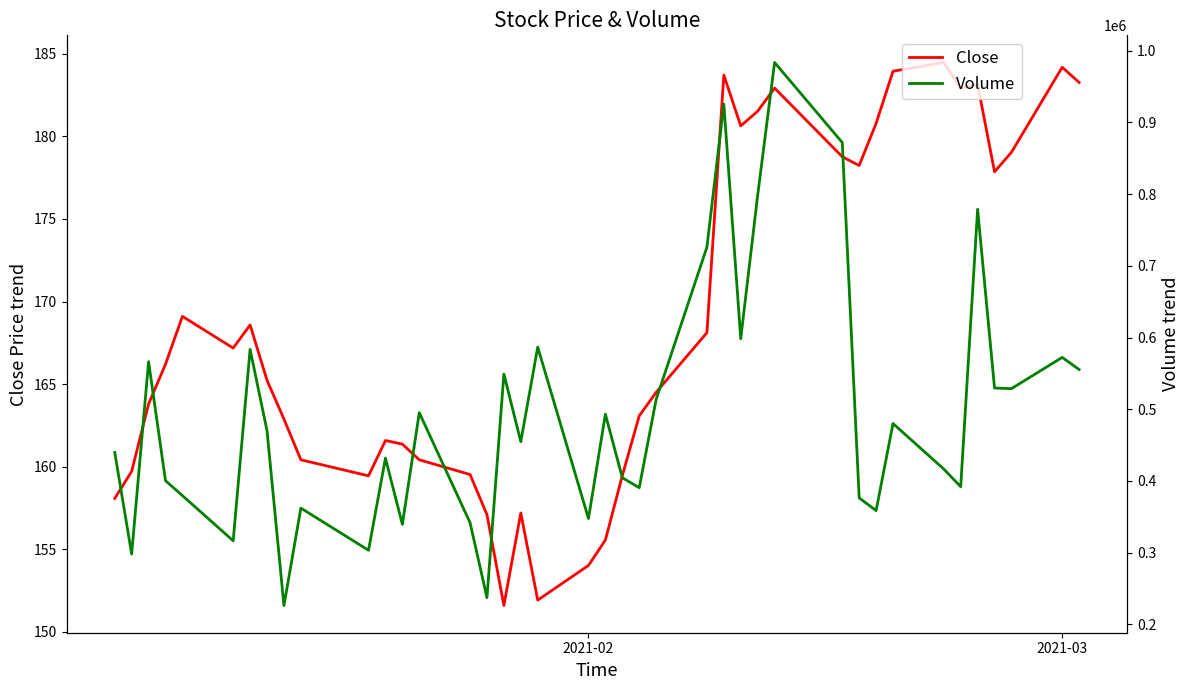

The Close series shows 44.7 at 2021-02. True or false?

False